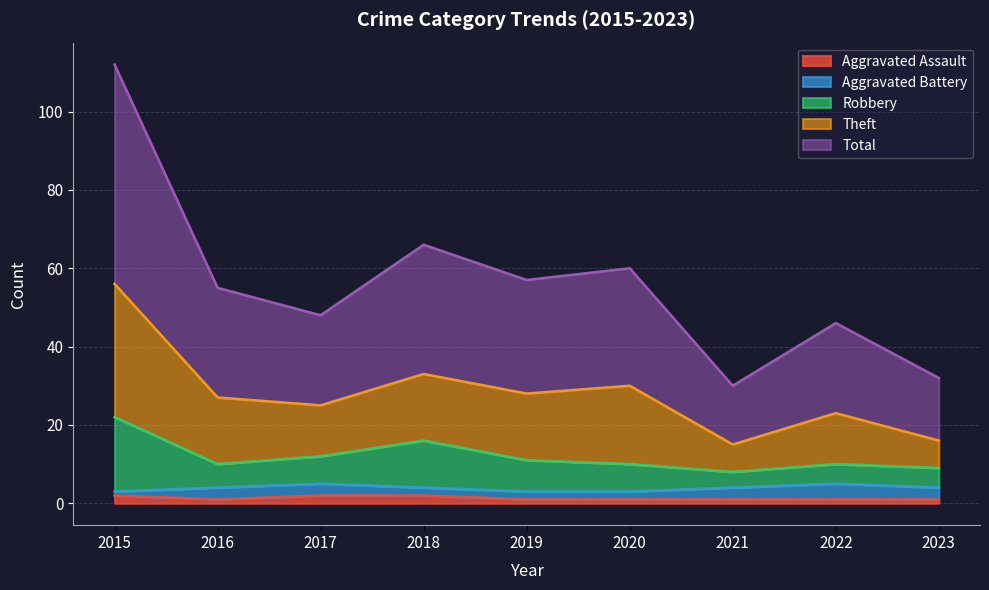

True or false: Aggravated Assault has a value of 1 at 2022.

True